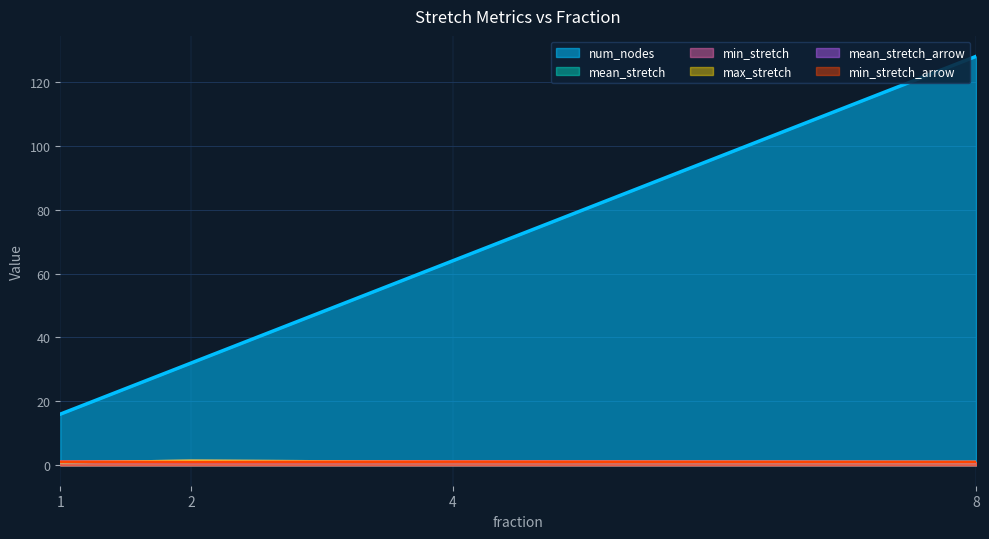

At which label does num_nodes first exceed 64?

8